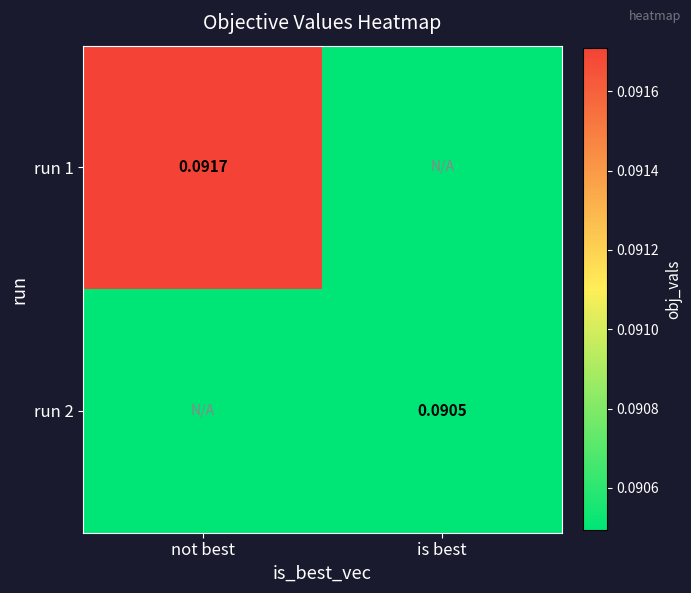

Is the value of run 1 at not best greater than the value of run 2 at is best?

Yes